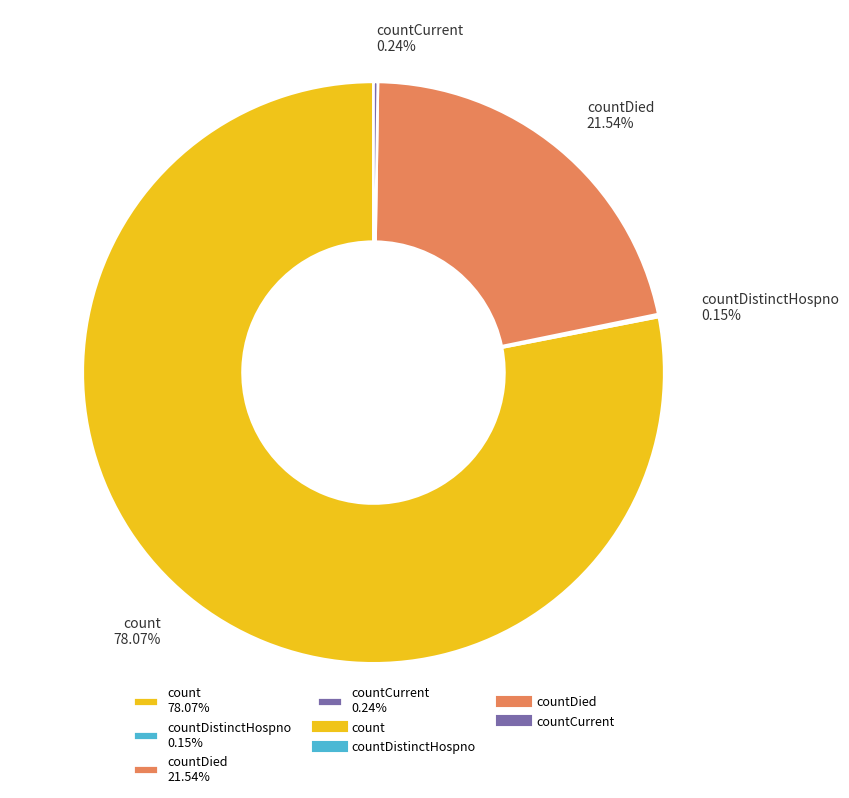

What is the ratio of the value at count 78.07% to the value at countDied 21.54%?

3.6